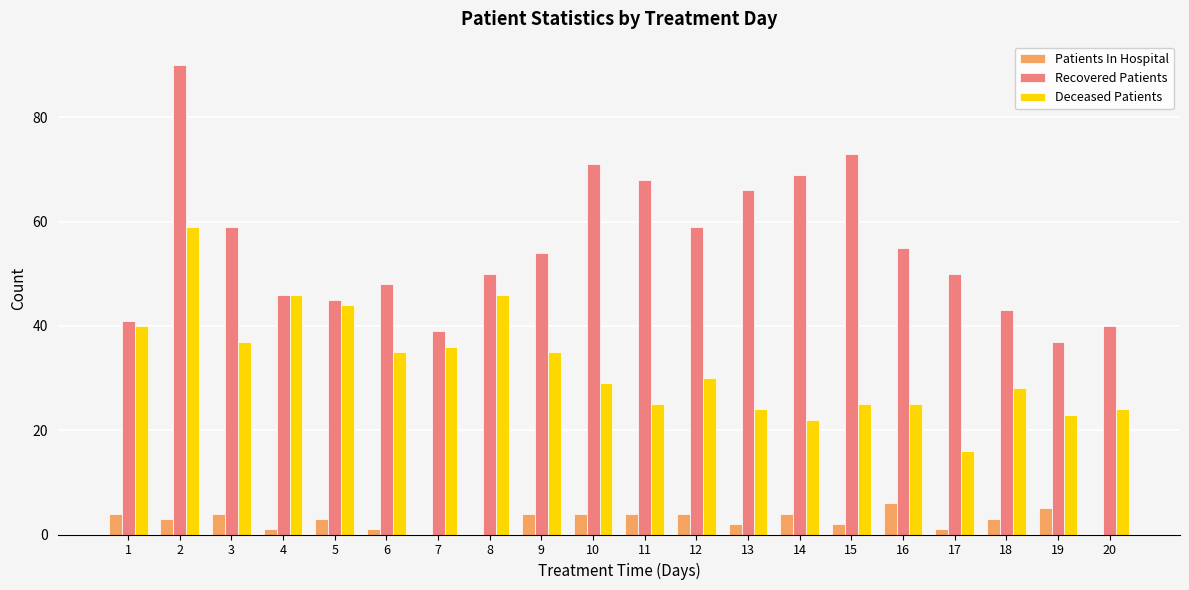

True or false: Patients In Hospital has a value of 1 at 17.

True